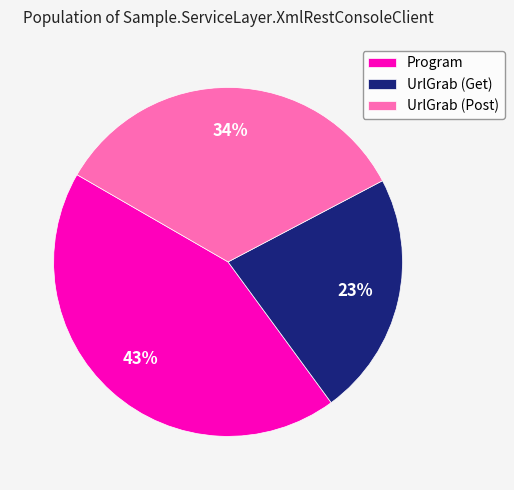

What is the ratio of the value at UrlGrab (Get) to the value at Program?

0.5